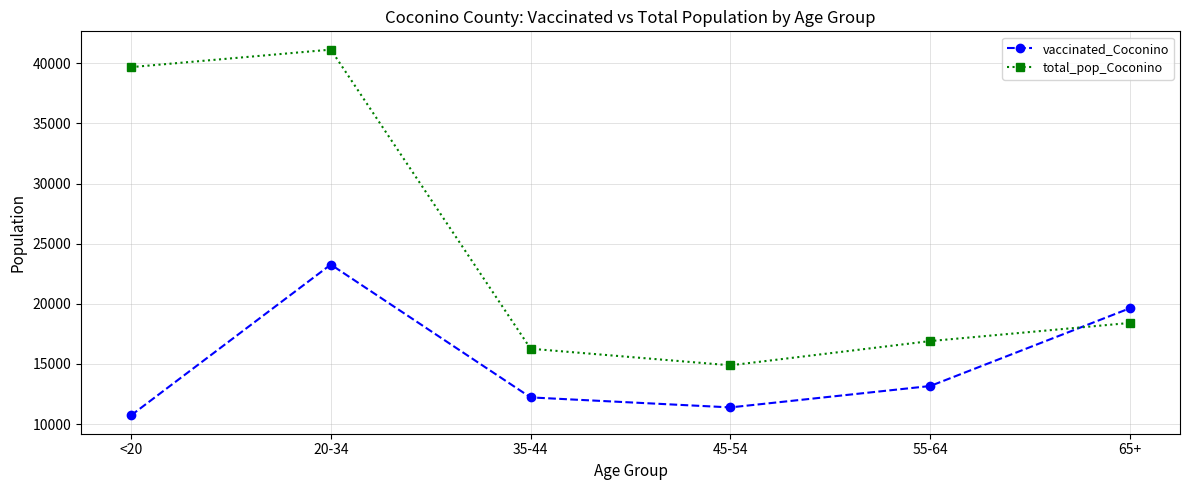

Rank the series at 35-44 from lowest to highest value.

vaccinated_Coconino, total_pop_Coconino